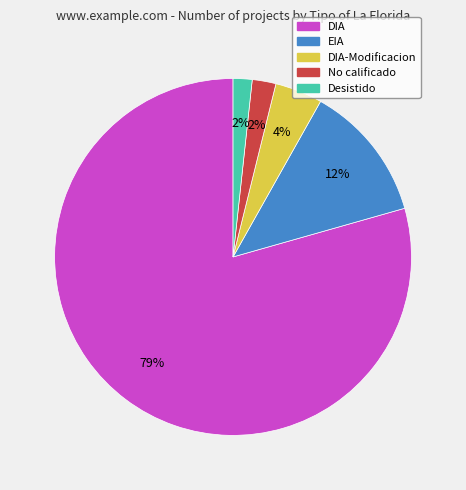

Between EIA and No calificado, which is larger?

EIA